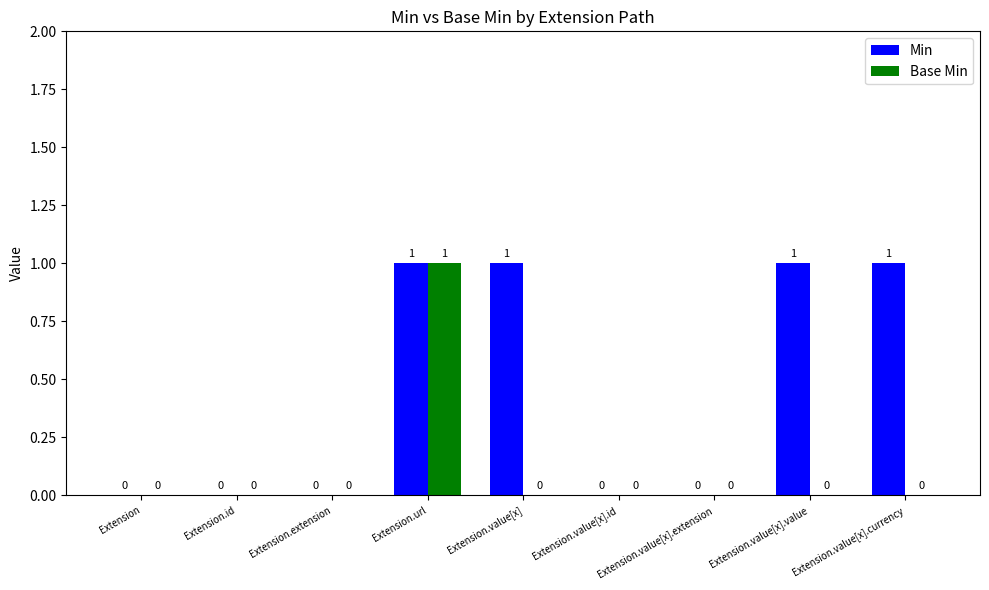

Which series has the largest total across all categories?

Min